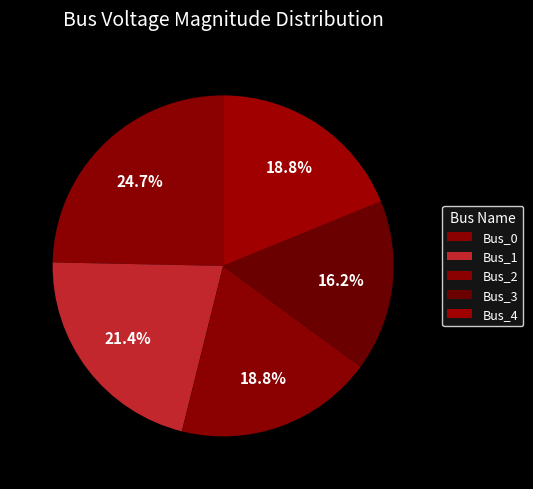

What percentage is the Bus_3 slice, to the nearest percent?

16%